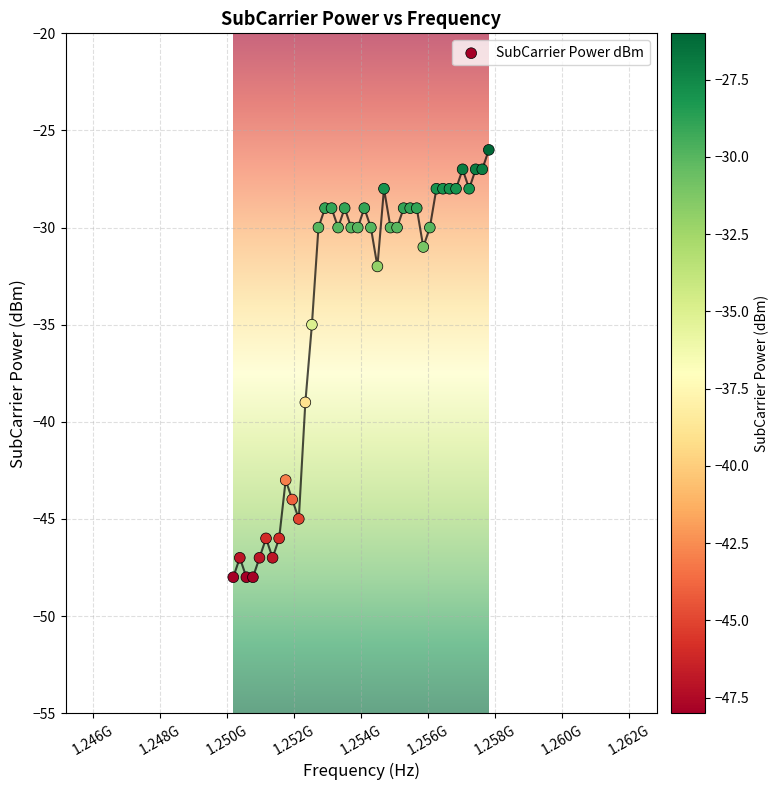

What is the range of Y values (max minus min)?

22